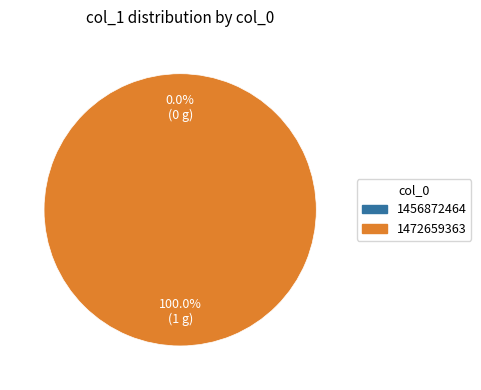

Count the number of slices in the pie.

2